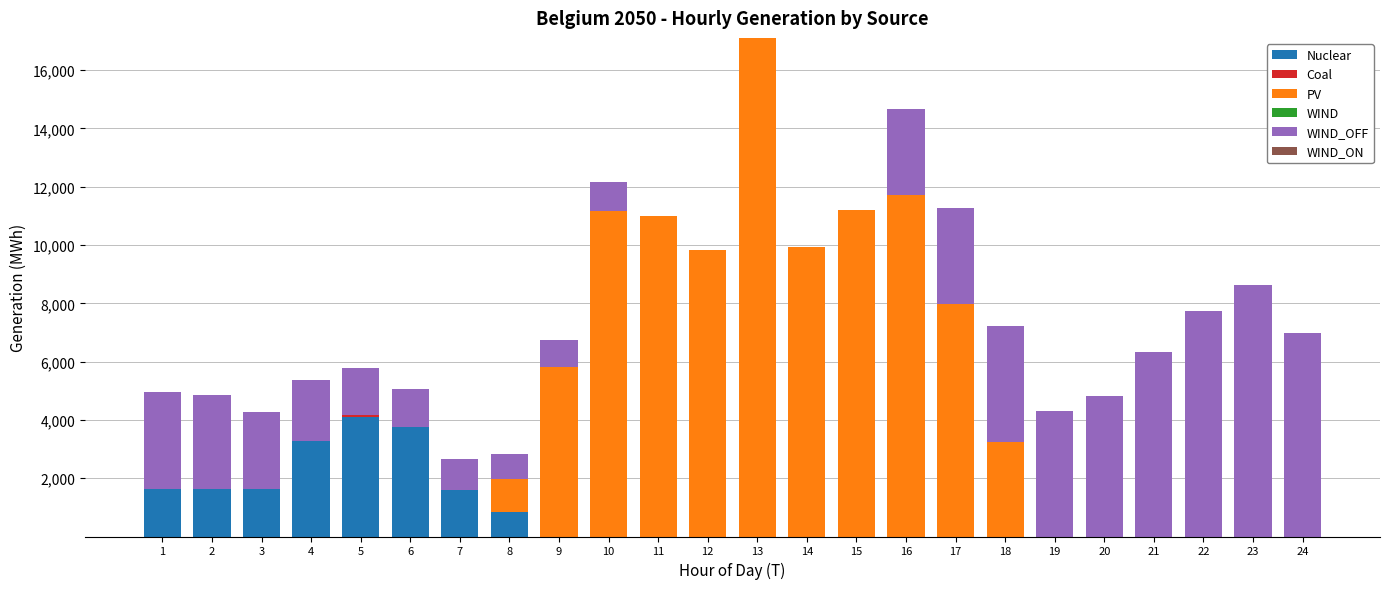

At which category is the sum across all series the highest?

13